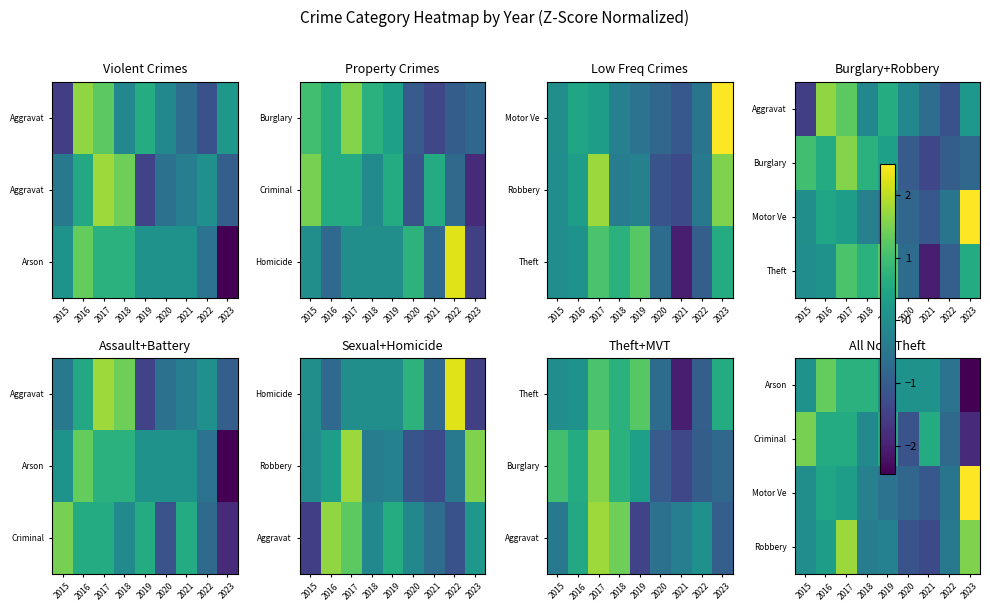

What is the total value across all series at 2023?

-0.3